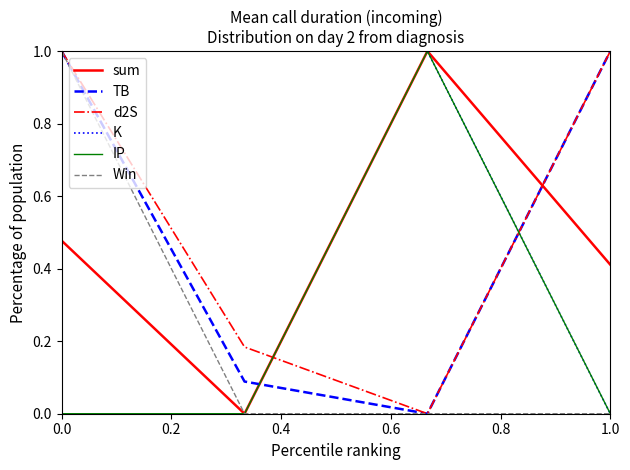

How many lines are shown in the chart?

6